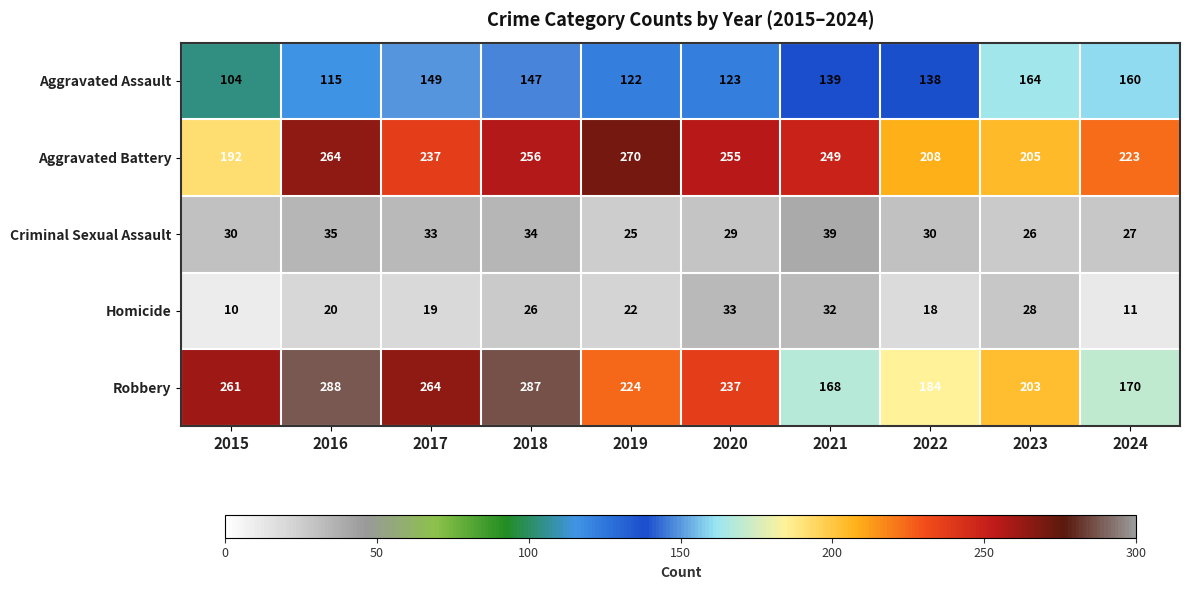

How many data points in Aggravated Assault are less than 139?

5